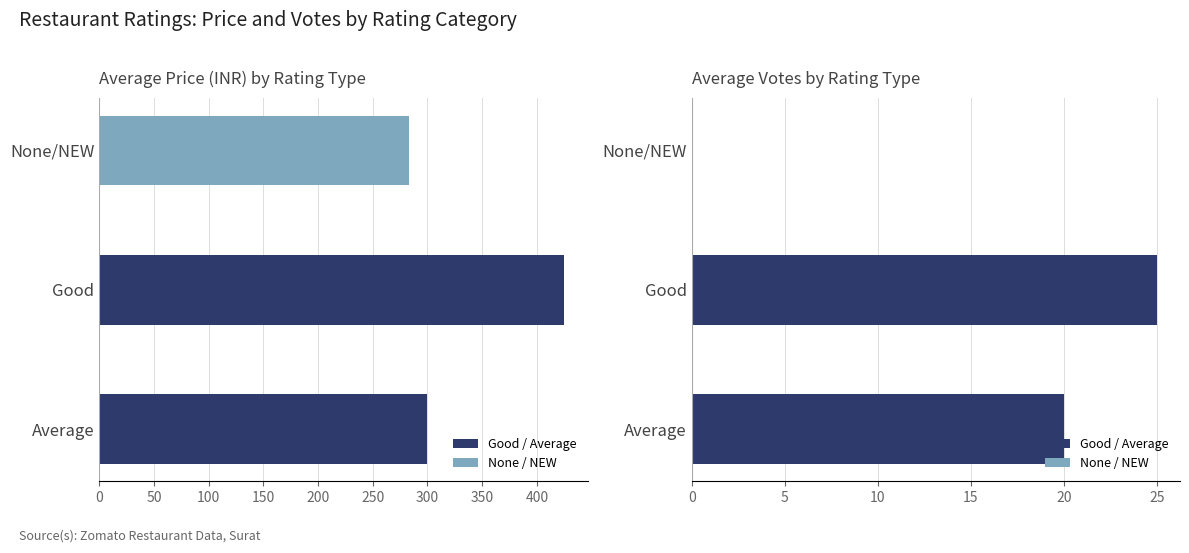

Which series has the largest total across all categories?

PRICE